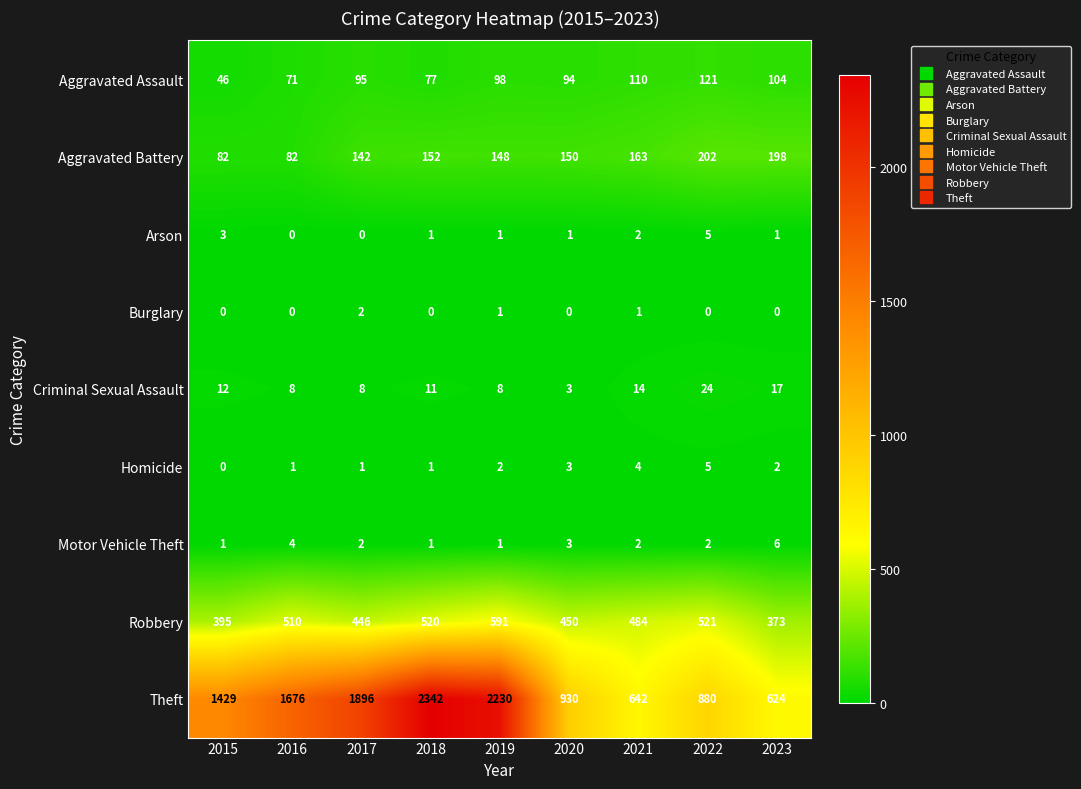

What is the sum of the Criminal Sexual Assault values at 2018 and 2023?

28